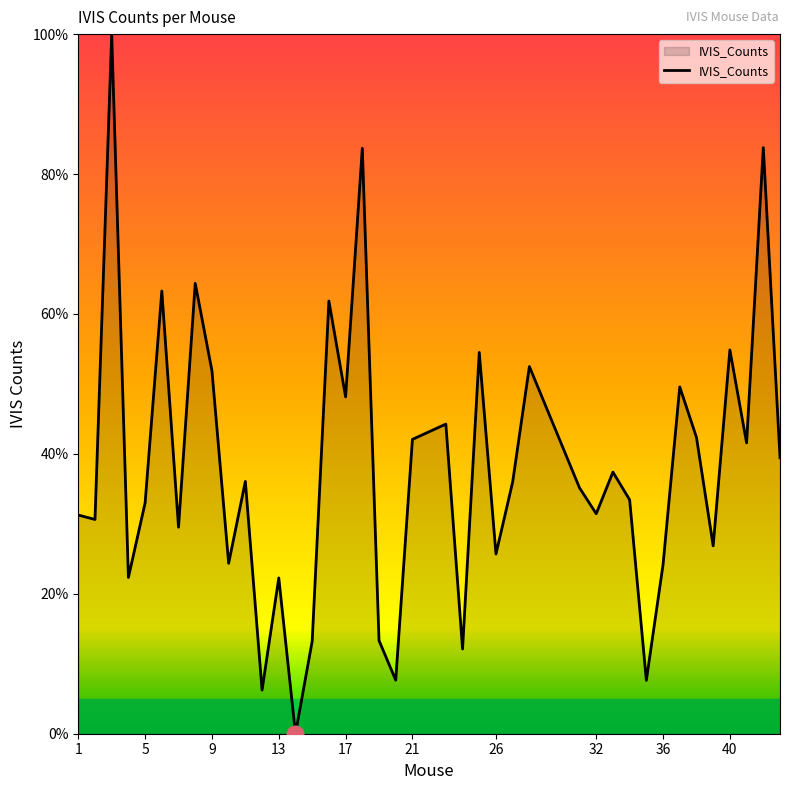

What is the difference between the maximum and minimum values?

100.0